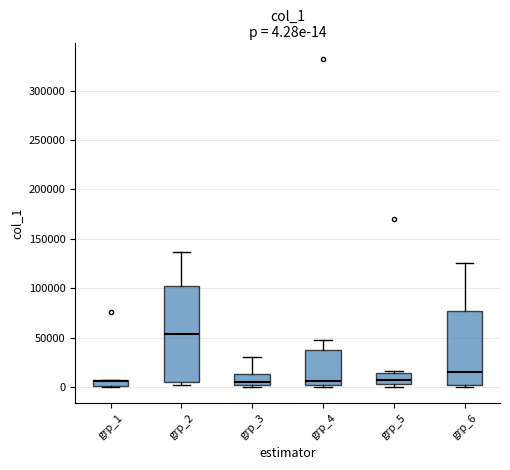

Comparing the boxes themselves (not the whiskers), which one is the tallest?

grp_2